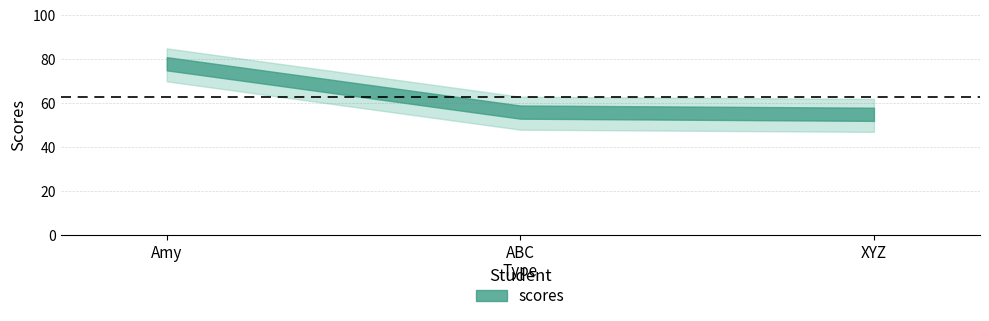

Which label corresponds to the smallest value in the chart?

XYZ